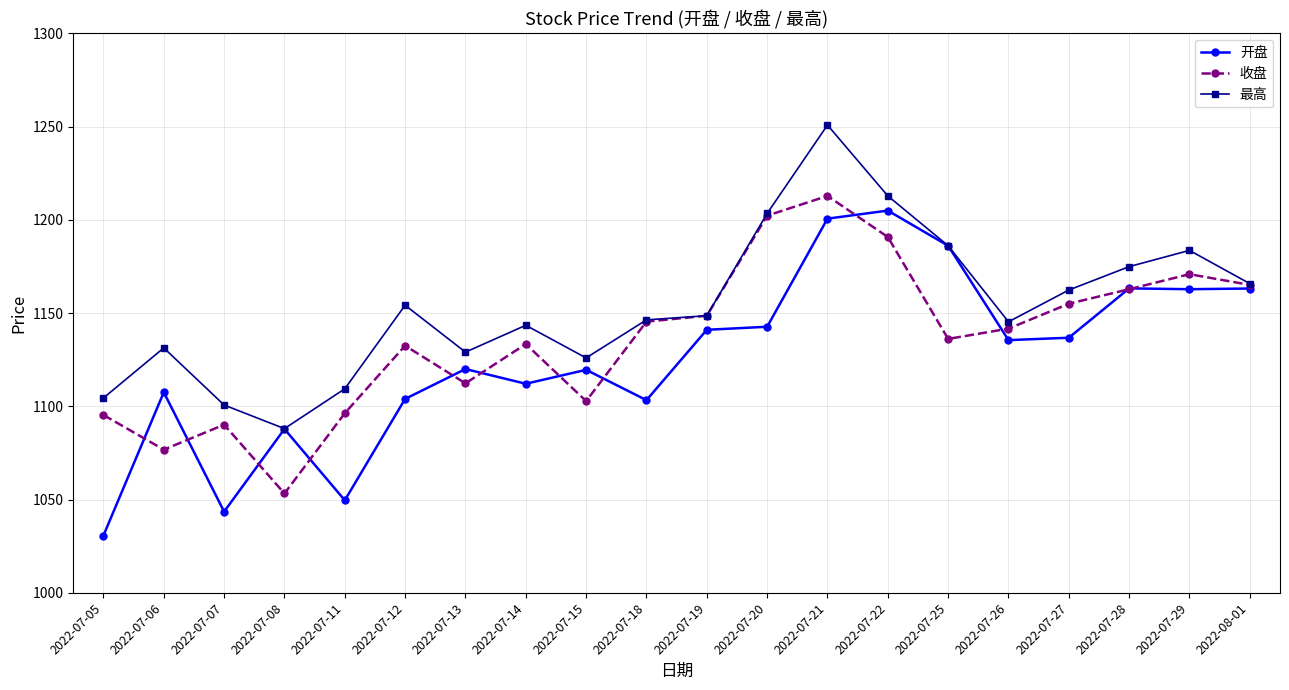

Where is 最高 nearest to the value 1169?

2022-08-01